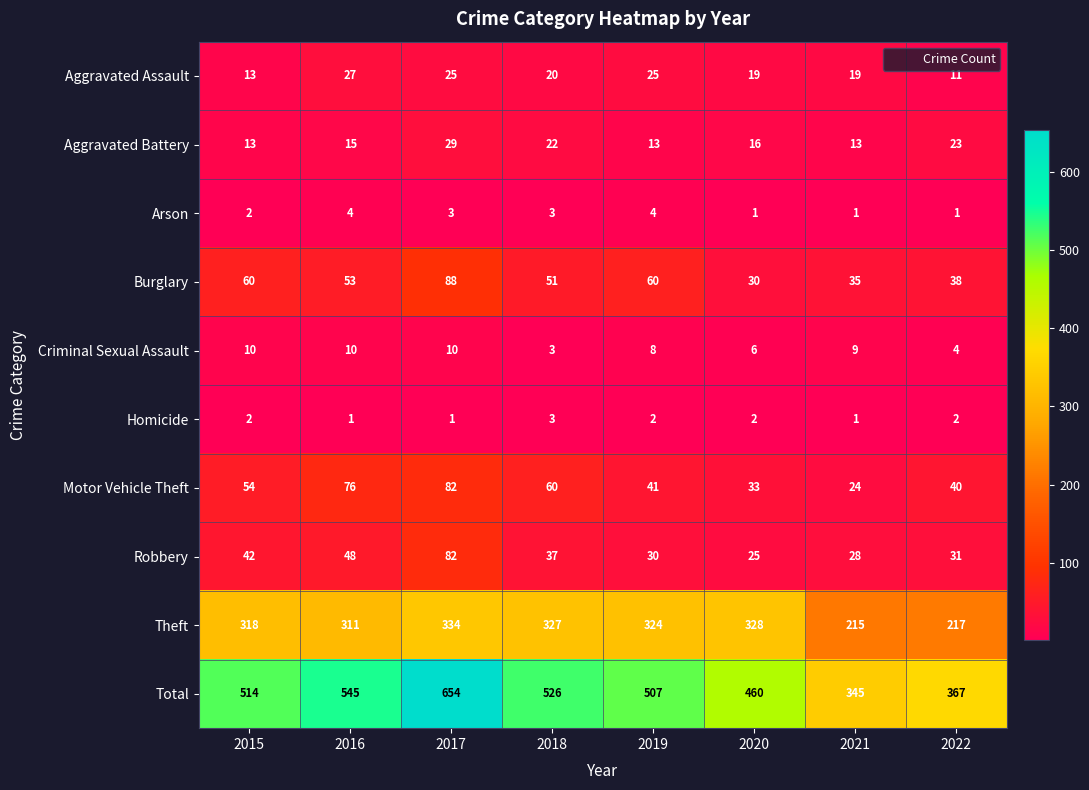

What is the difference between the maximum and minimum values in the Aggravated Assault series?

16